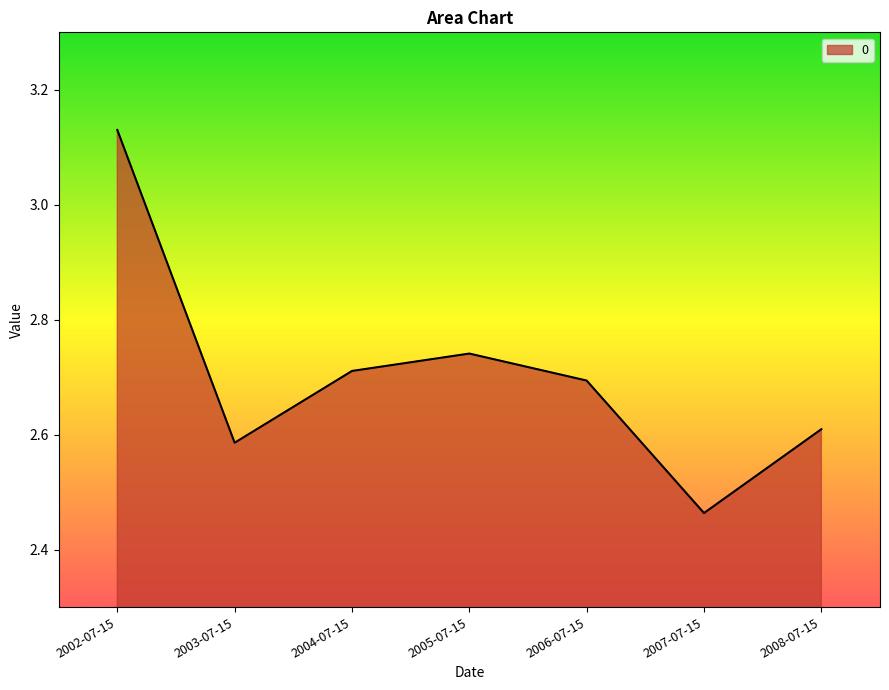

Is it true that the value at 2007-07-15 is 3.9?

False